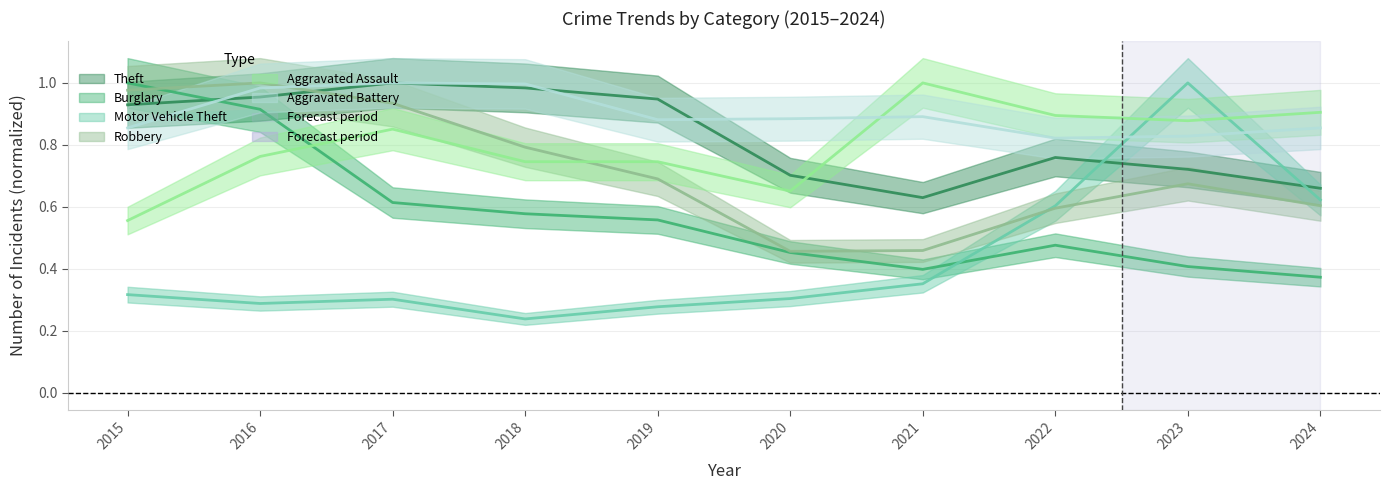

What is the value of the Motor Vehicle Theft point at the 2nd from the left?

0.3